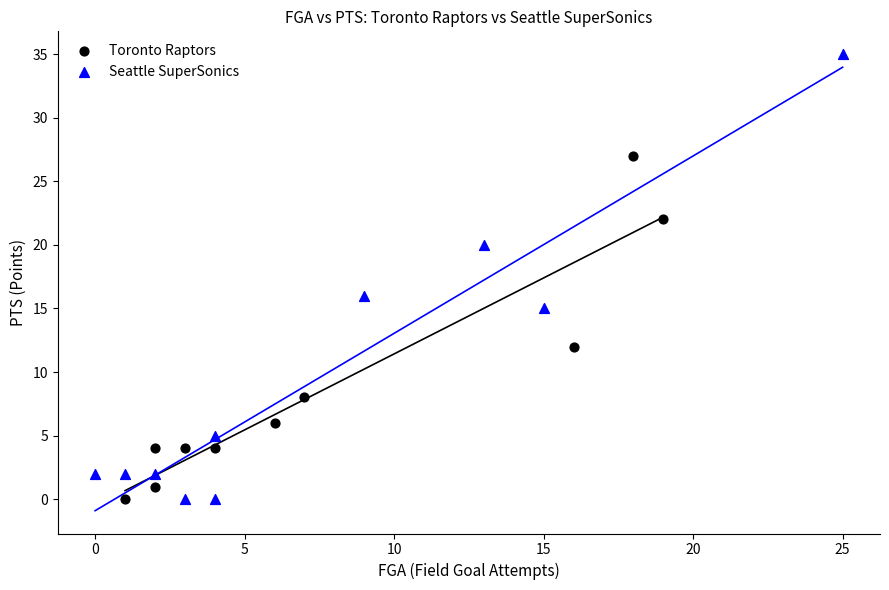

Which series contains the highest Y value?

Seattle SuperSonics